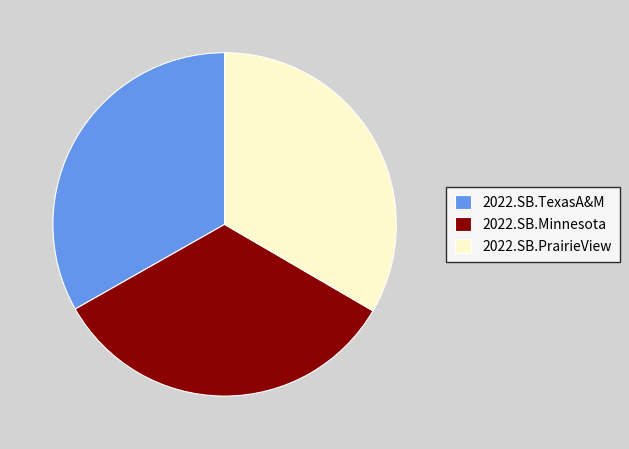

Does any single category account for the majority?

No